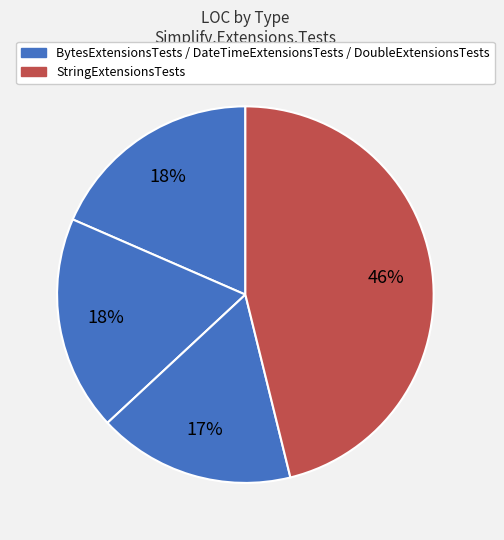

Rank the categories by value from lowest to highest.

DoubleExtensionsTests, BytesExtensionsTests, DateTimeExtensionsTests, StringExtensionsTests